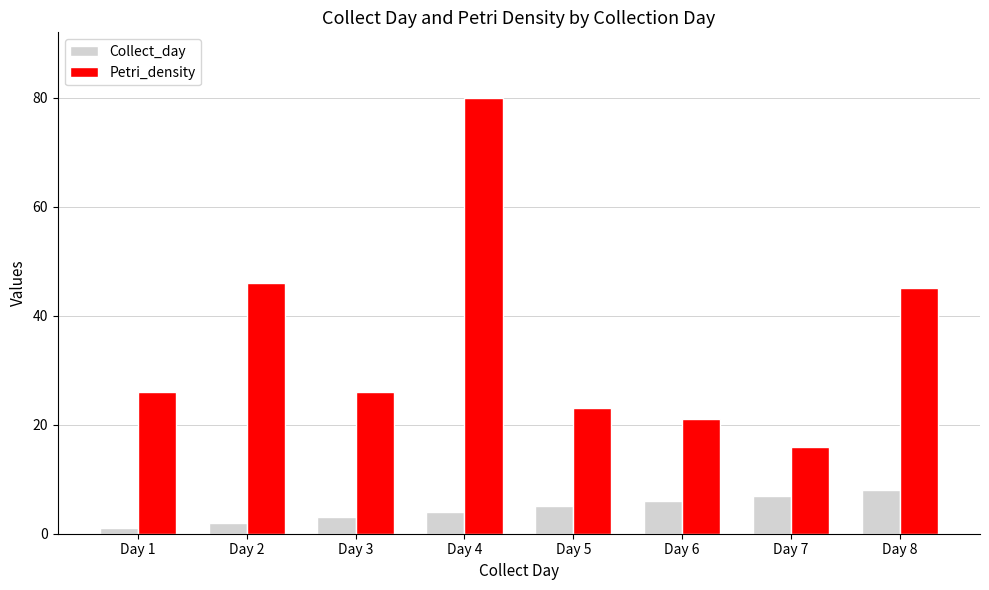

Rank the series by their average value, from highest to lowest.

Petri_density, Collect_day